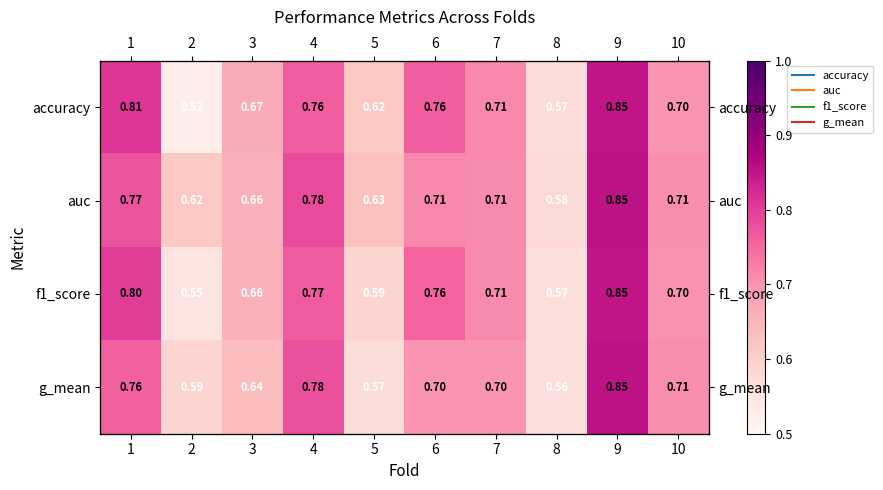

Which series has the largest range (max minus min)?

accuracy